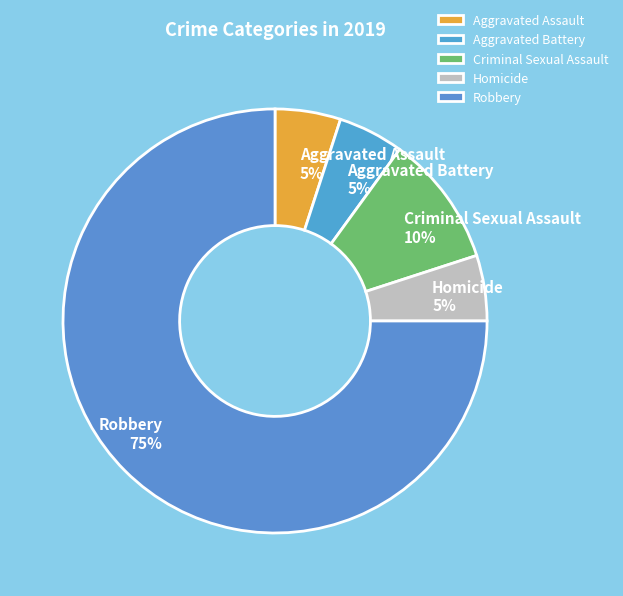

How many segments does this pie chart have?

5